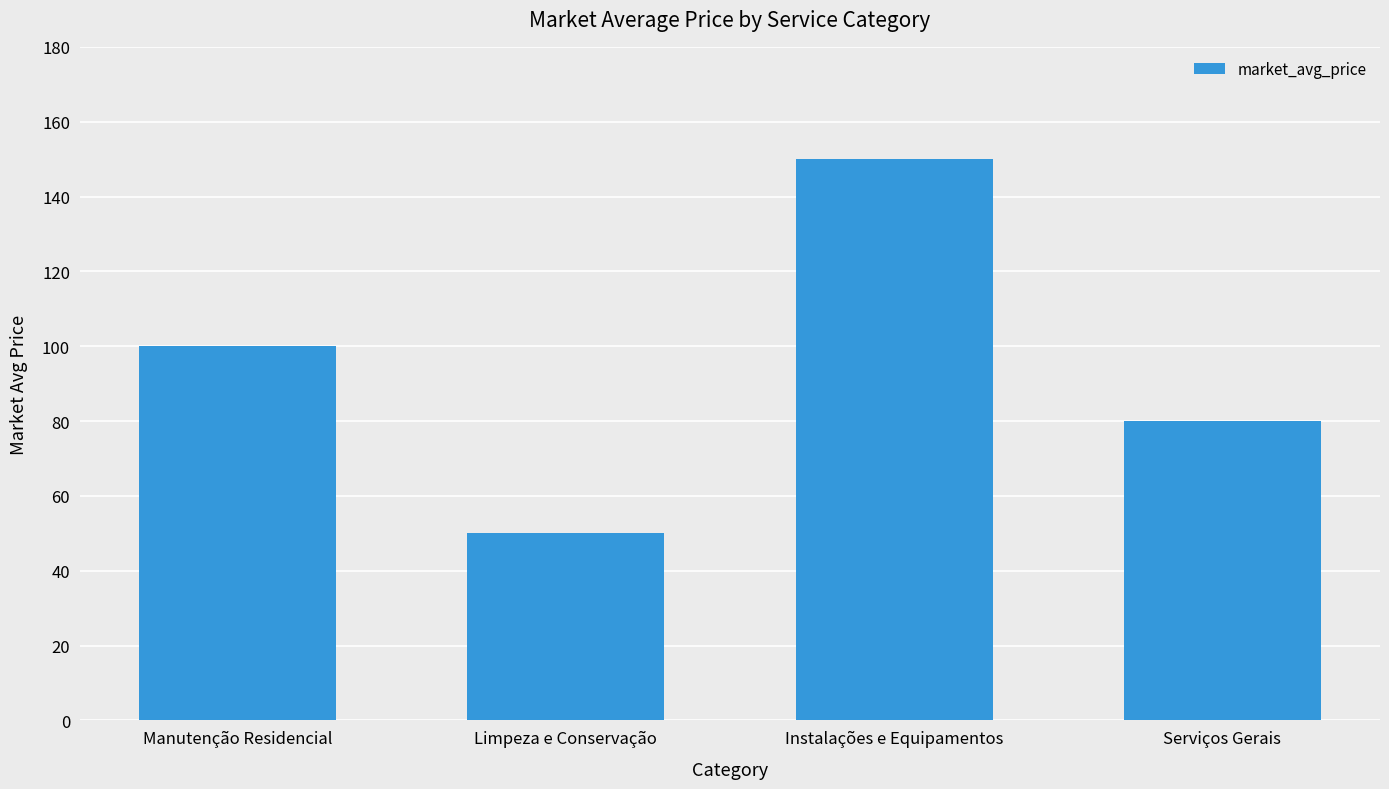

Does the chart contain any negative values?

No